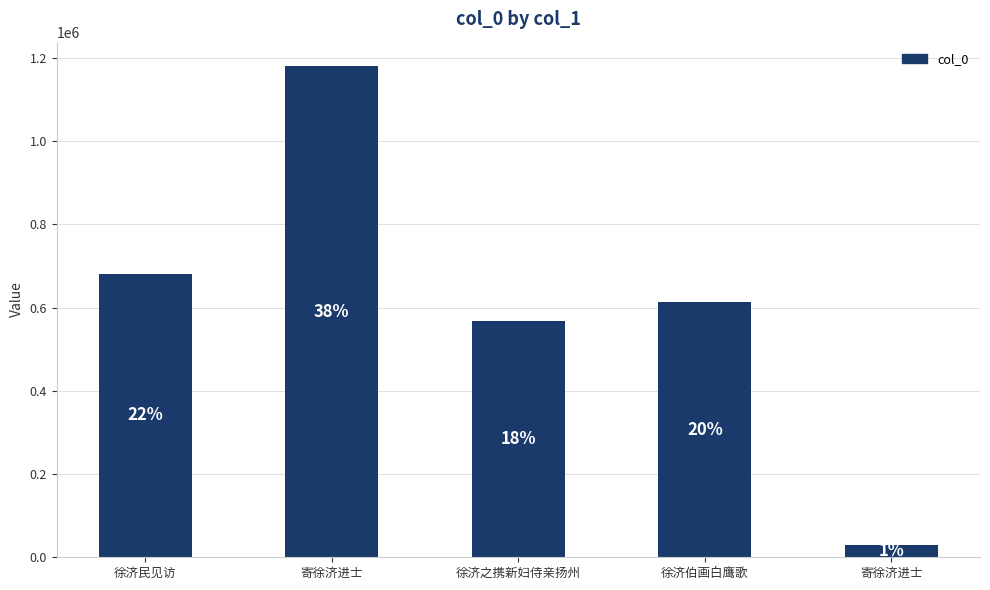

Is it true that the value at 徐济民见访 is 1117447?

False